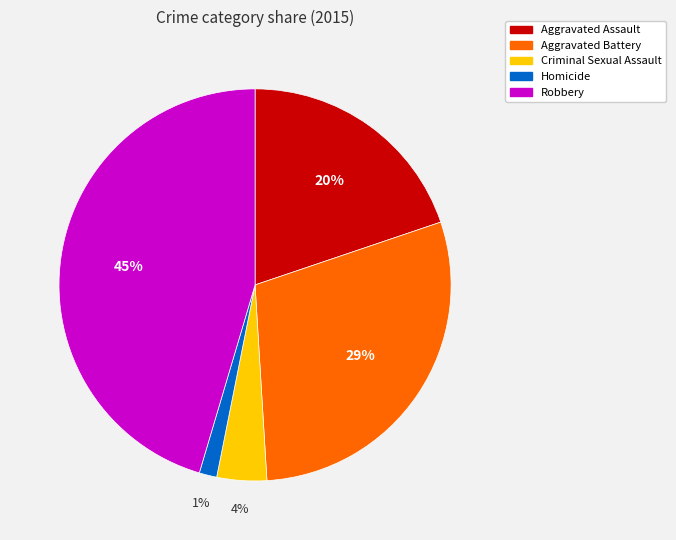

Do Aggravated Battery and Aggravated Assault together represent more than half of the pie?

No